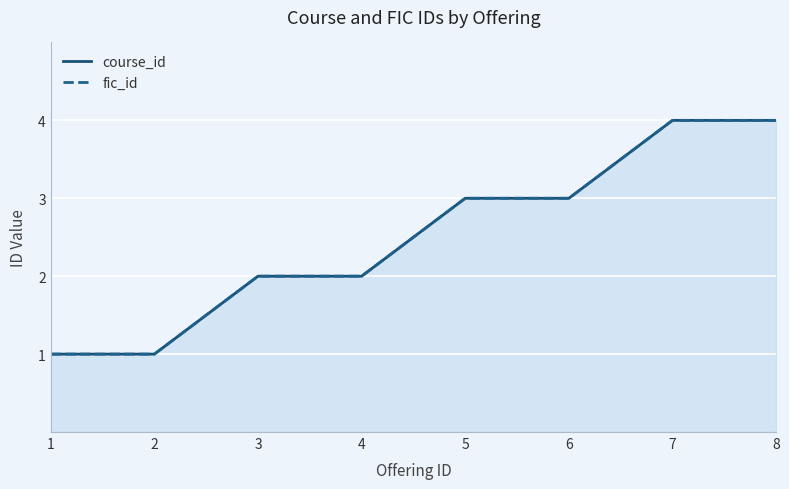

At how many categories does at least one series exceed 1?

6